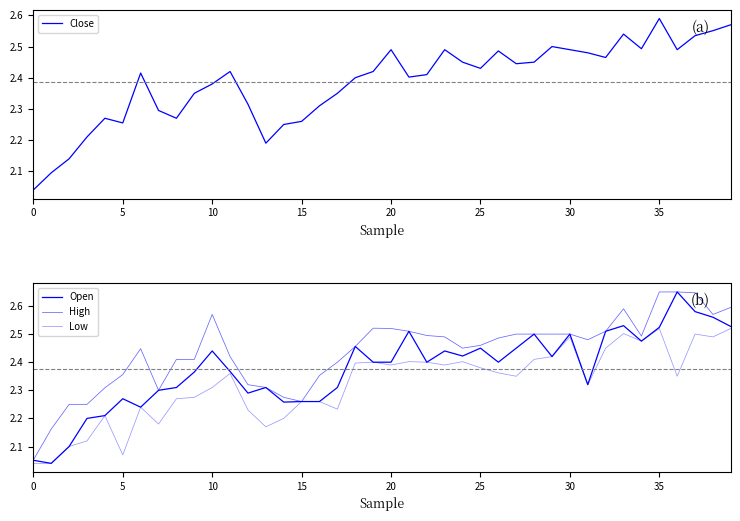

The value of Close at 0 is 2.7. True or false?

False